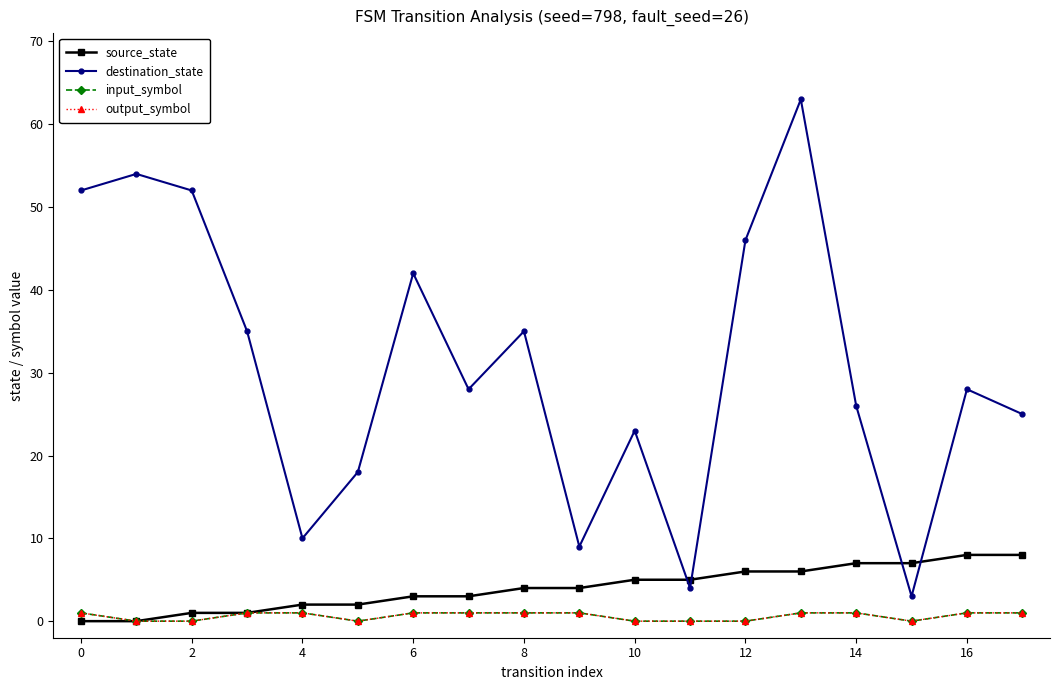

Does the chart have visible grid lines?

No